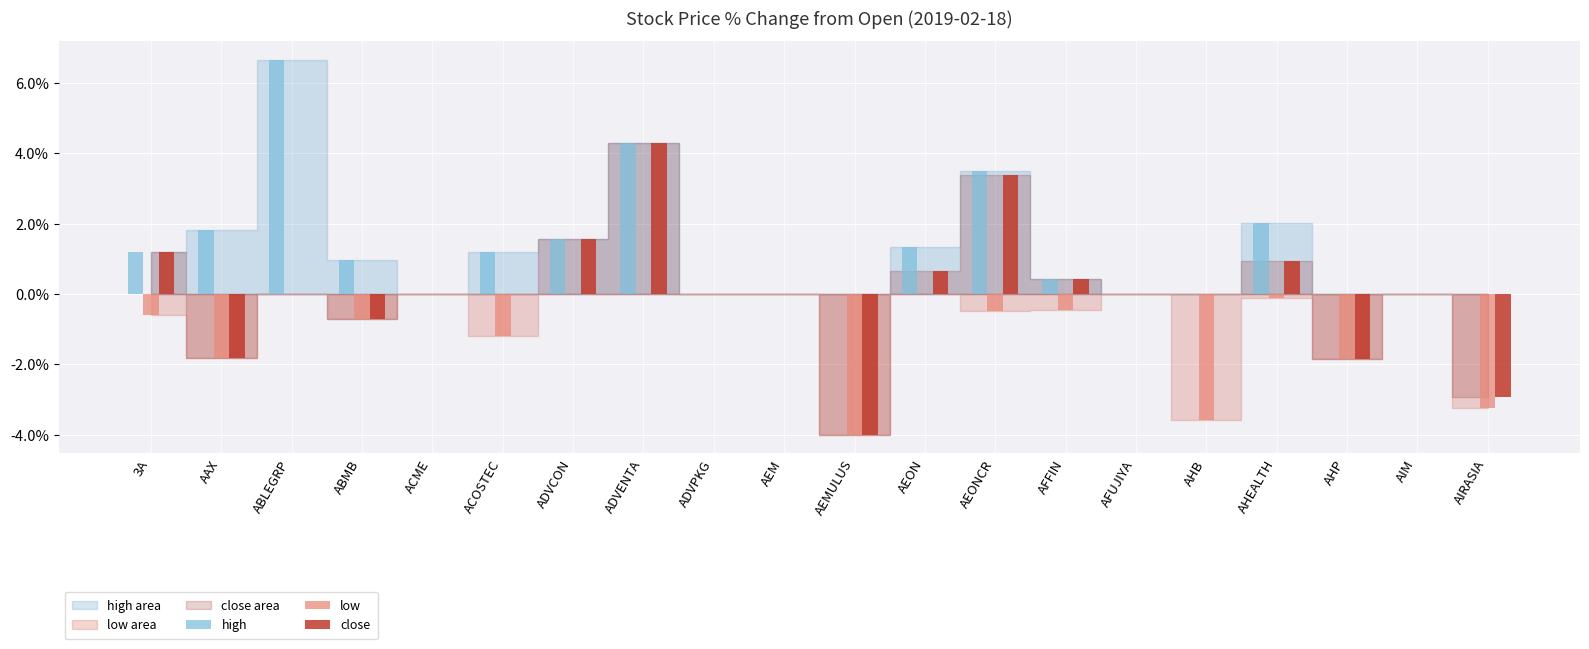

At which label is high closest to 3?

AEONCR